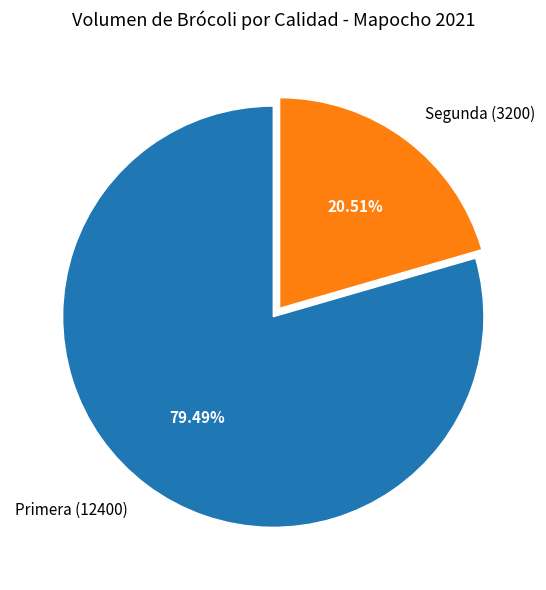

To the nearest percent, what is the combined percentage of Segunda and Primera?

100%